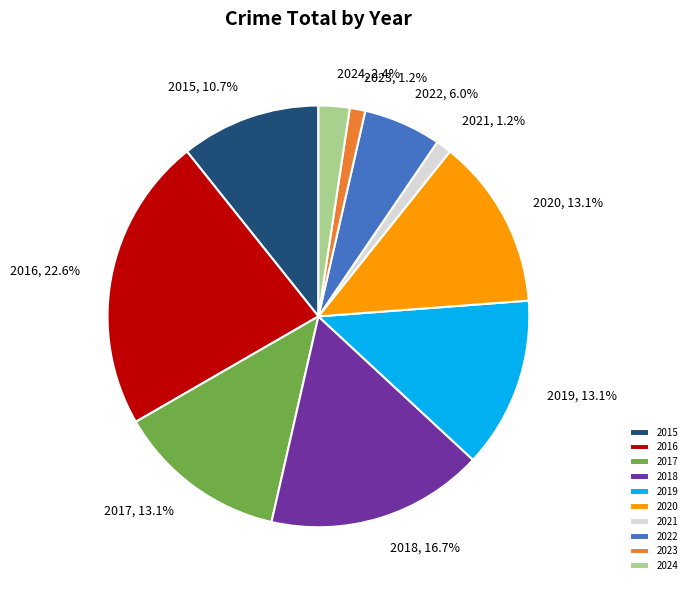

Count the number of slices in the pie.

10